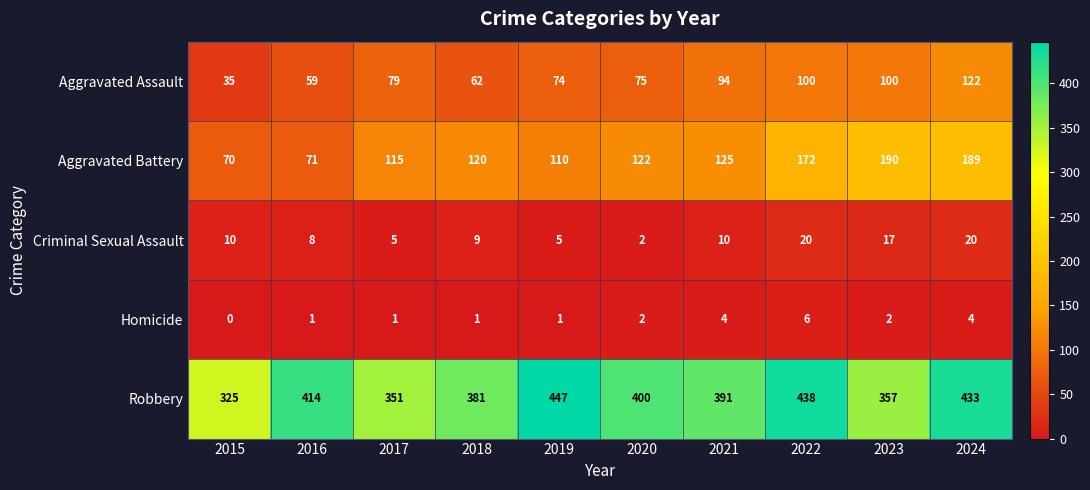

Between 2015 and 2023, which series saw the biggest shift?

Aggravated Battery